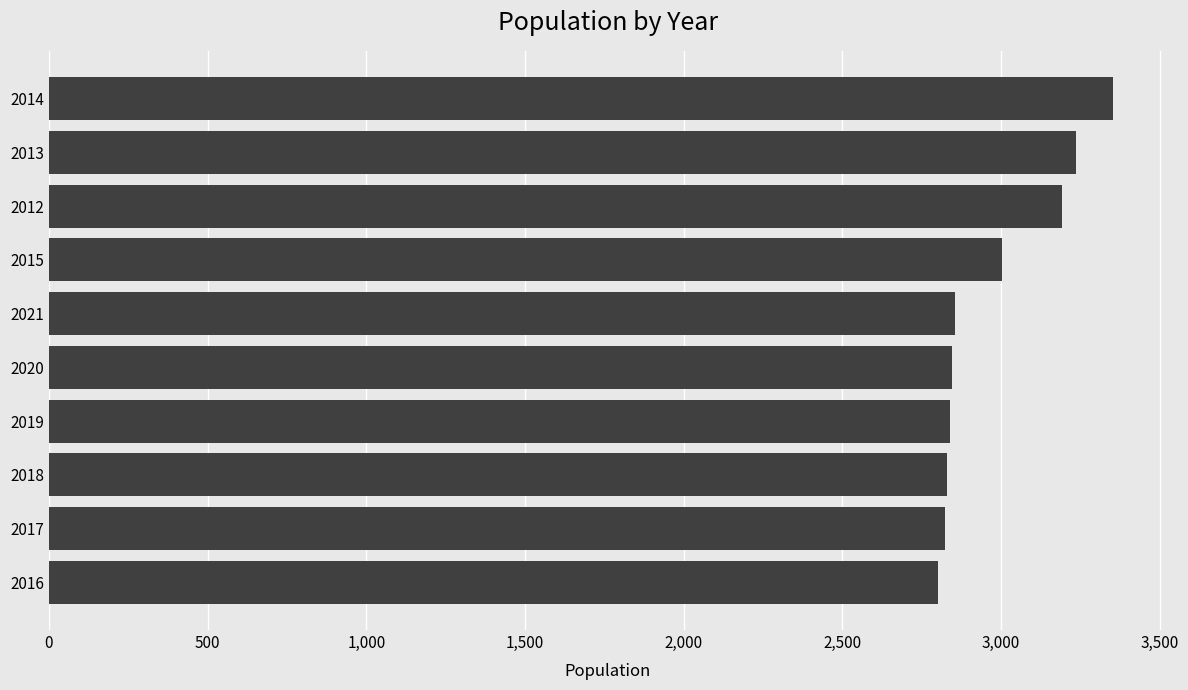

What is the difference between the values at 2015 and 2021?

148